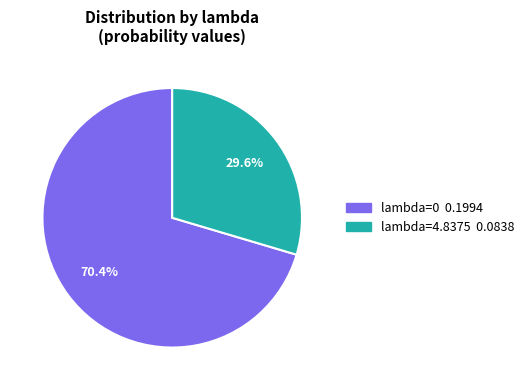

Combined, do lambda=0 and lambda=4.8375 account for over 50%?

Yes